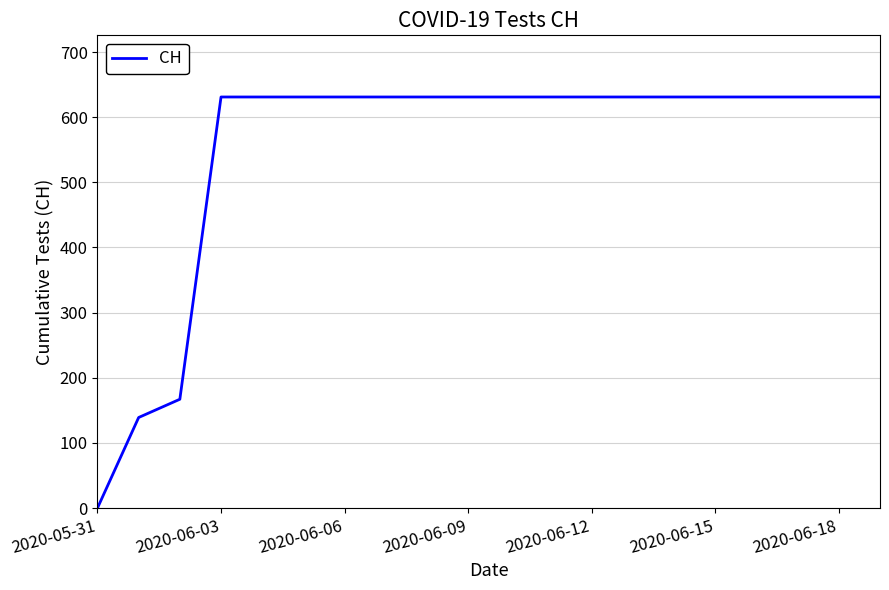

What is the difference between the maximum and minimum values?

631